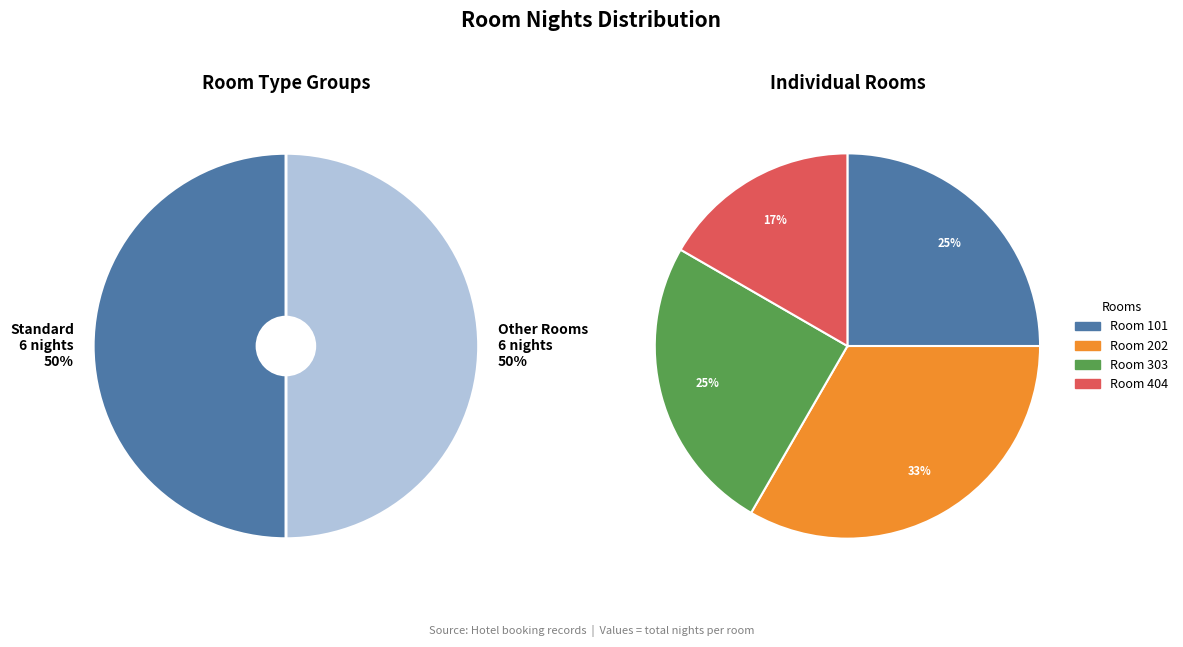

Count the number of slices in the pie.

4